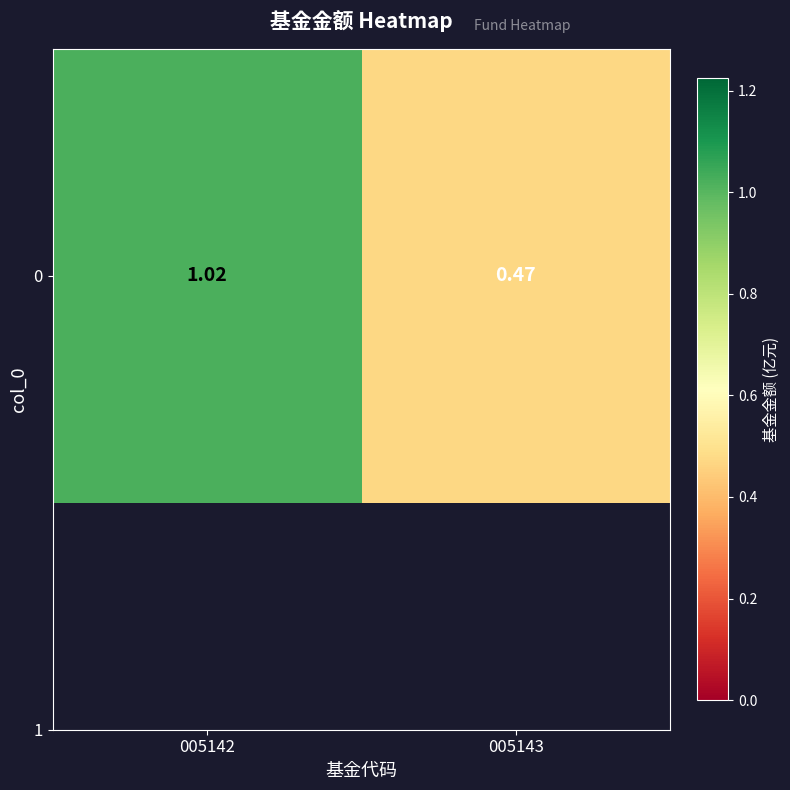

True or false: the data shows 1.0 at 005142.

True